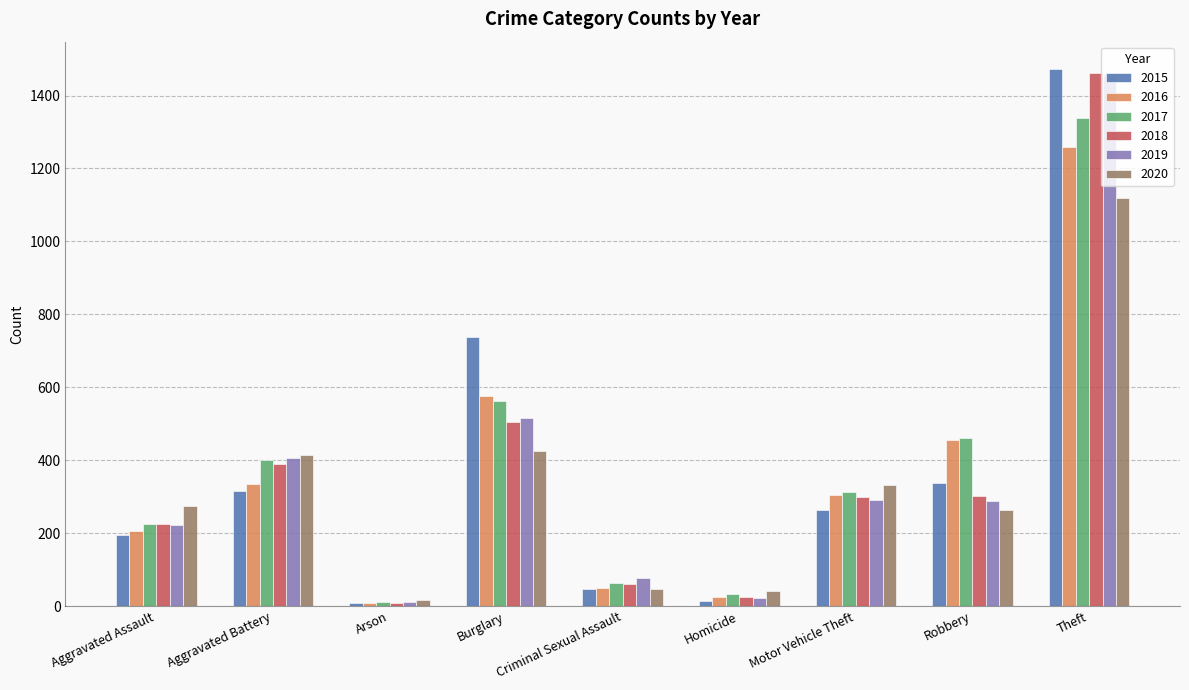

What is the difference between the second highest and minimum values in the 2020 series?

408